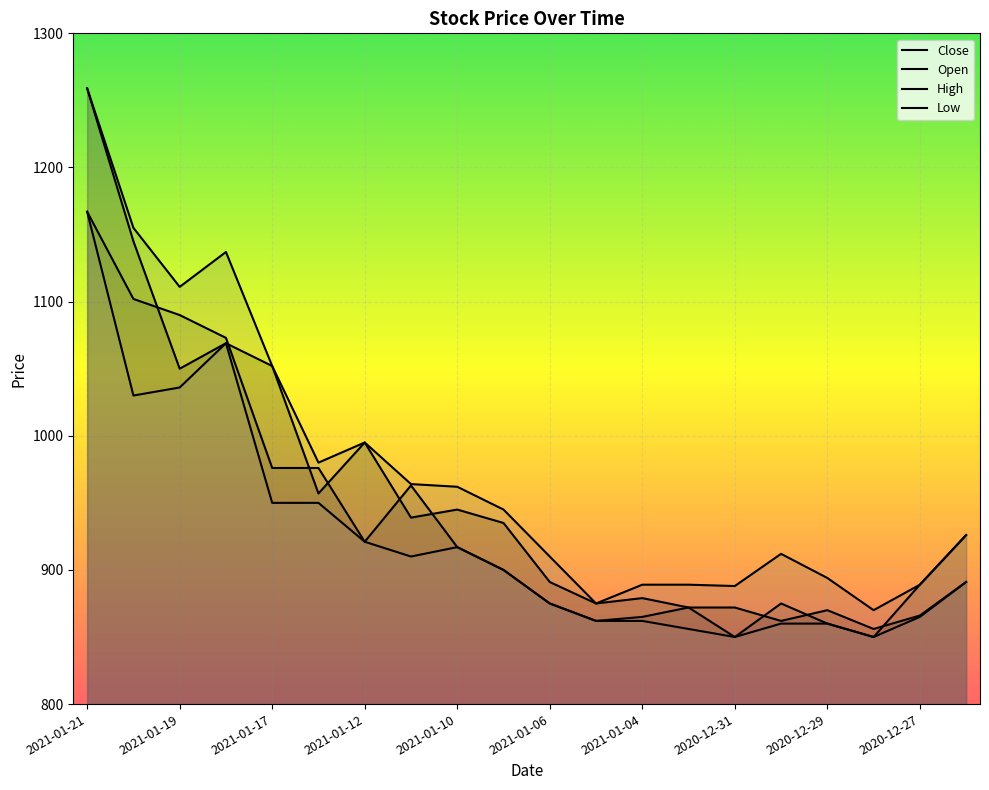

What is the maximum value for Close?

1259